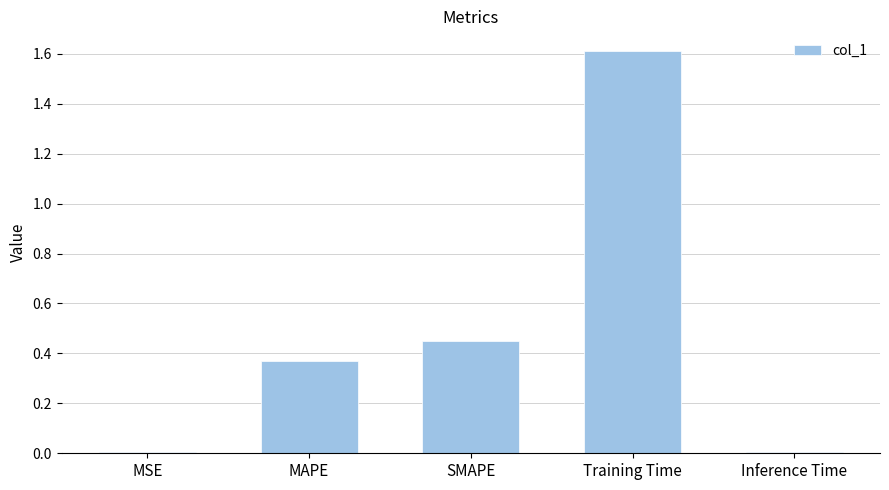

What is the sum of the values at Training Time and MAPE?

2.0